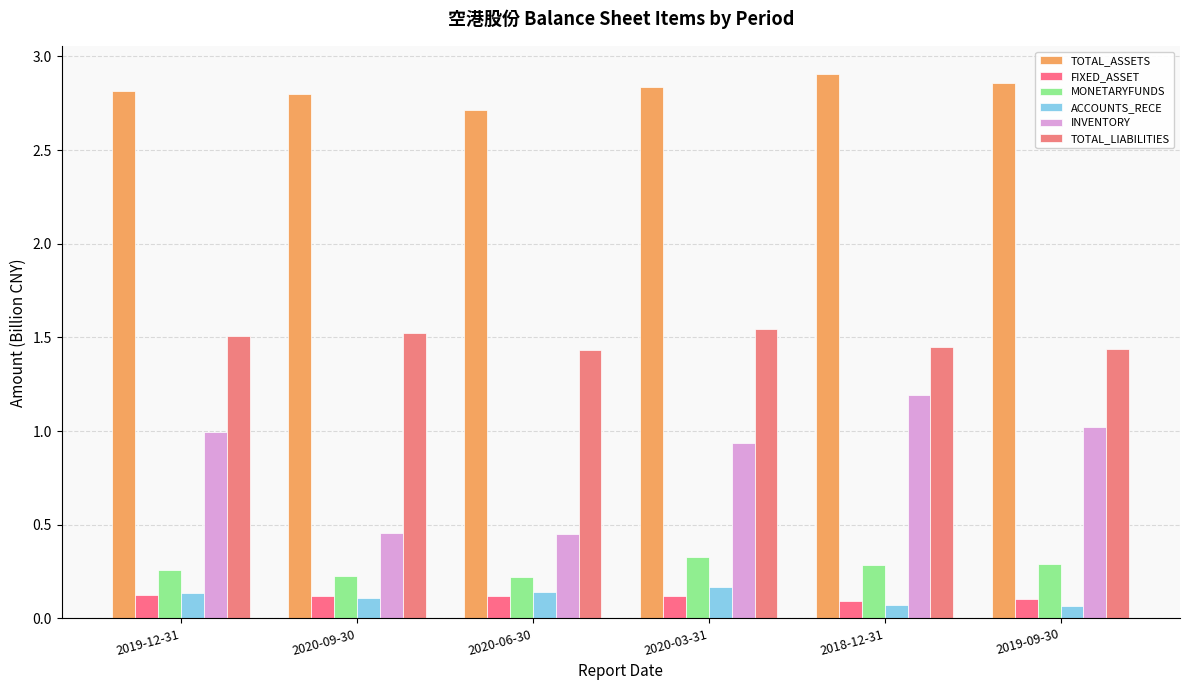

What is the average value of the ACCOUNTS_RECE series?

0.1